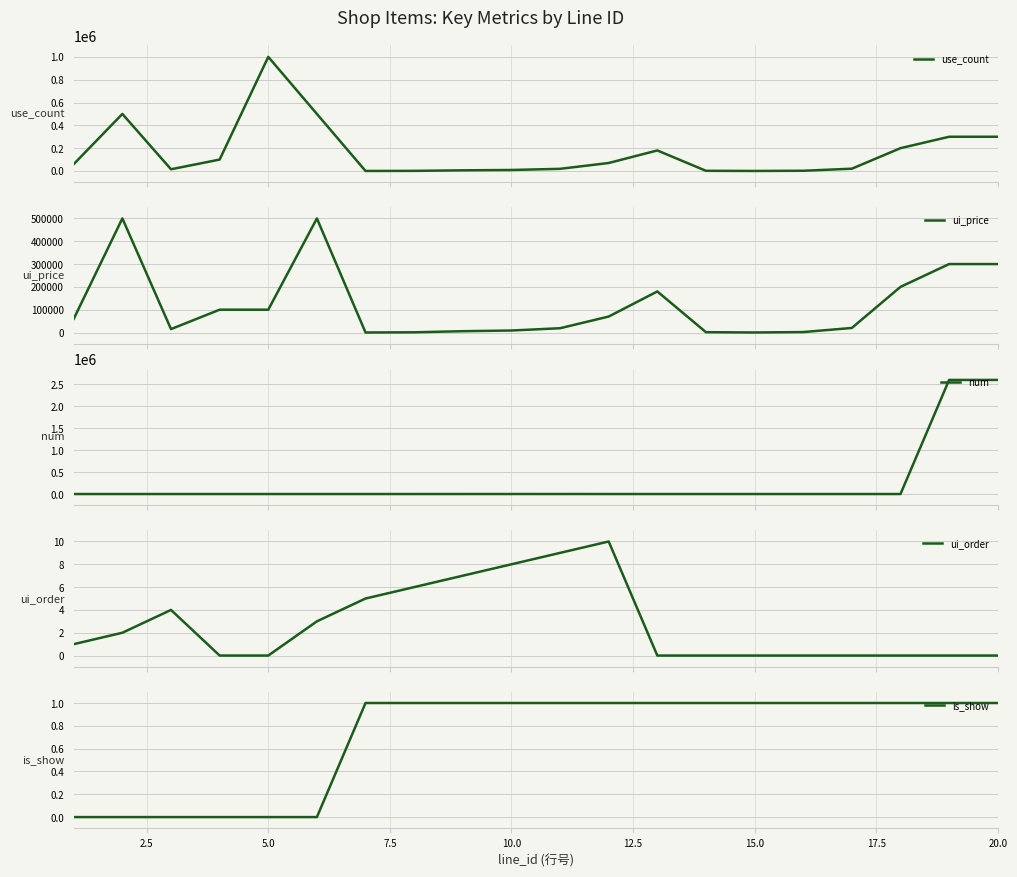

How many lines are shown in the chart?

5